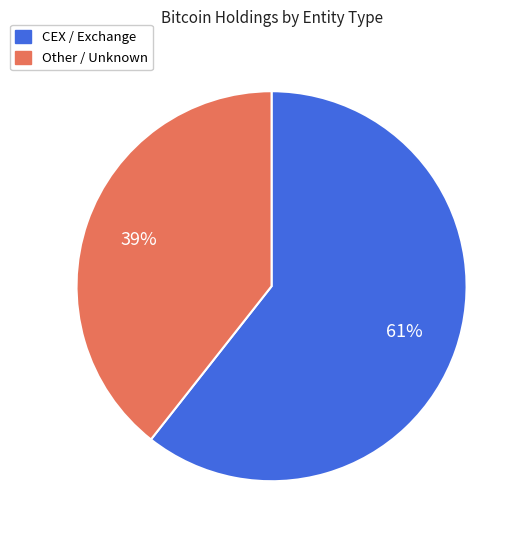

How many segments does this pie chart have?

2